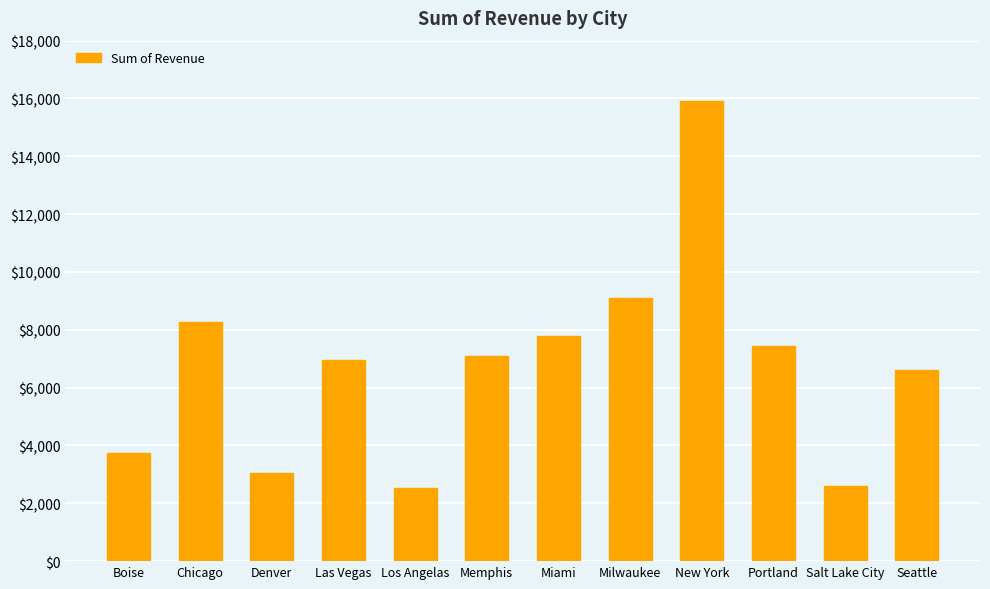

Are the bars grouped side by side (vs. stacked)?

No